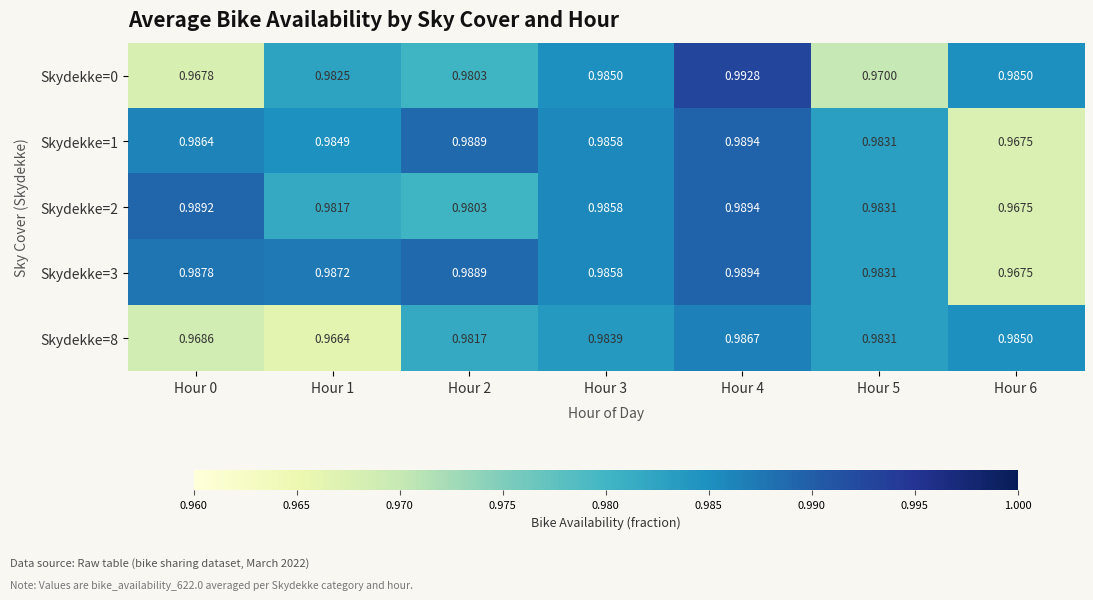

How many data points does each series have?

7